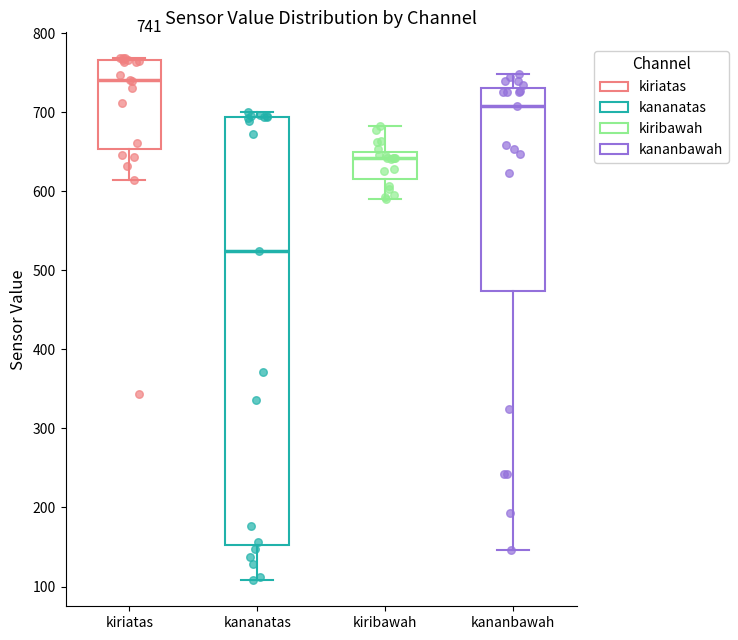

Which box has the lowest median line?

kananatas